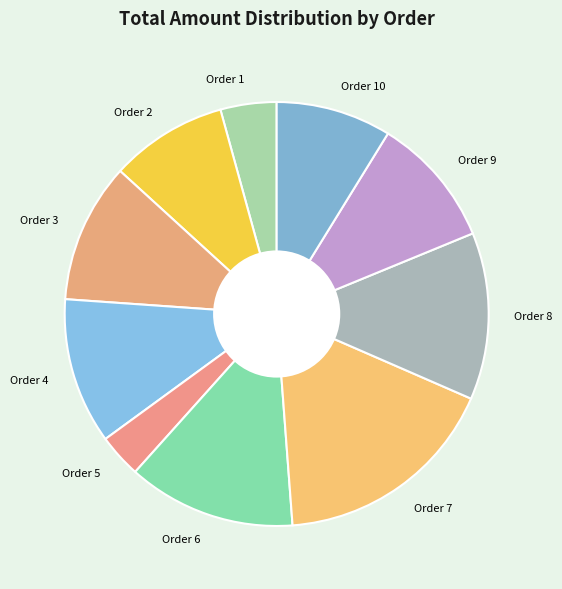

Is the sum of Order 8 and Order 10 greater than half?

No